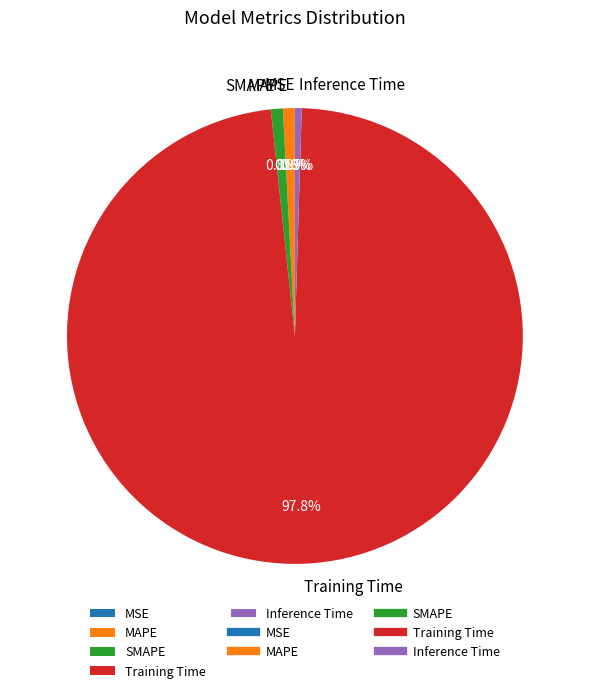

Which category accounts for the majority?

Training Time